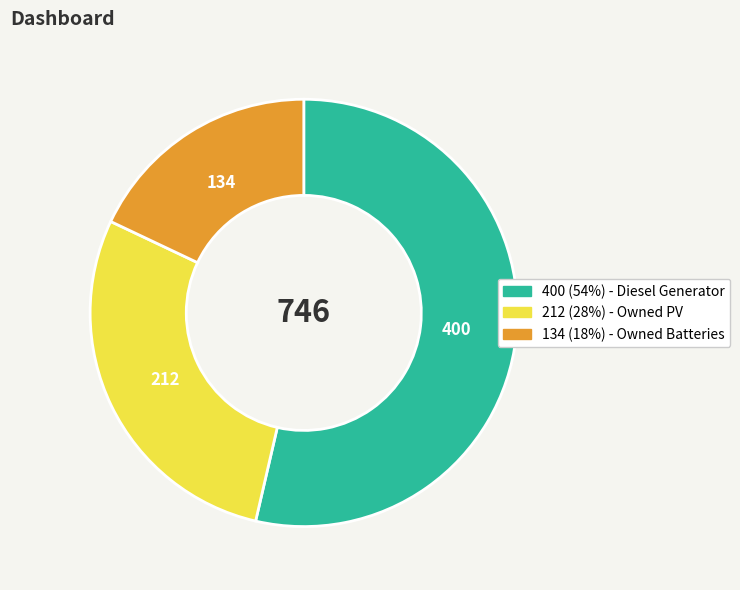

Is there a majority slice in this chart?

Yes